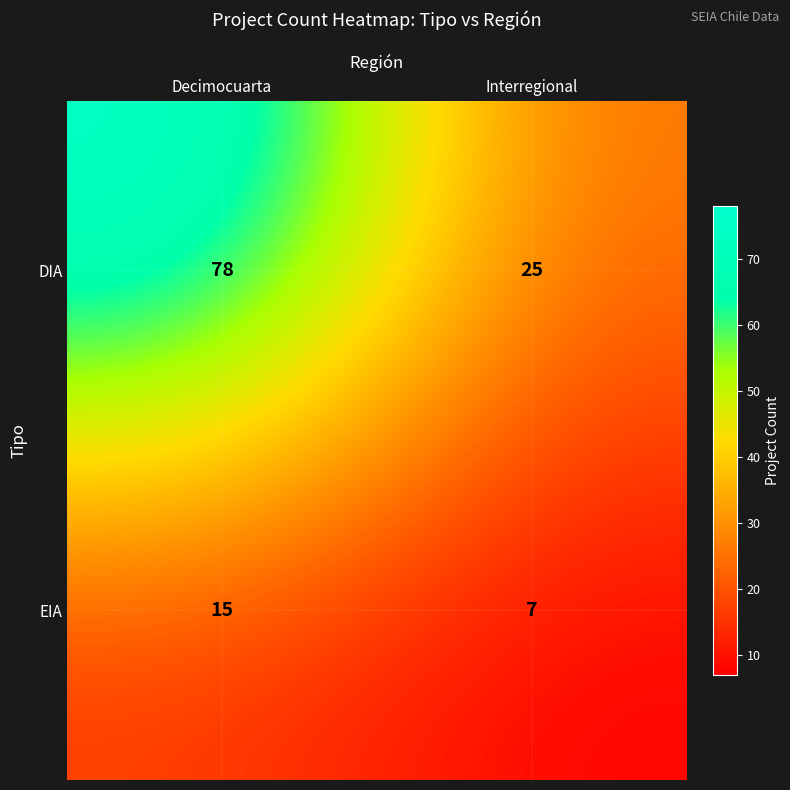

How many series are shown in this chart?

2